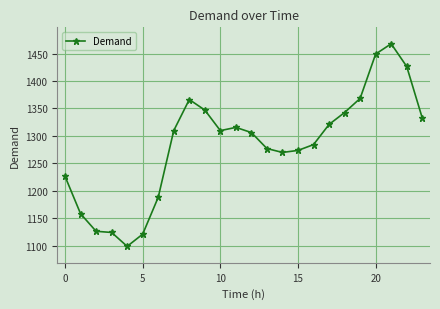

Reading left to right, list all the values displayed in this chart.

1226.2	1158.0	1126.0	1123.9	1098.6	1120.8	1188.0	1309.6	1366.3	1347.1	1309.6	1315.5	1306.1	1276.9	1269.8	1273.5	1284.1	1320.9	1342.6	1368.3	1449.2	1467.9	1426.6	1332.8